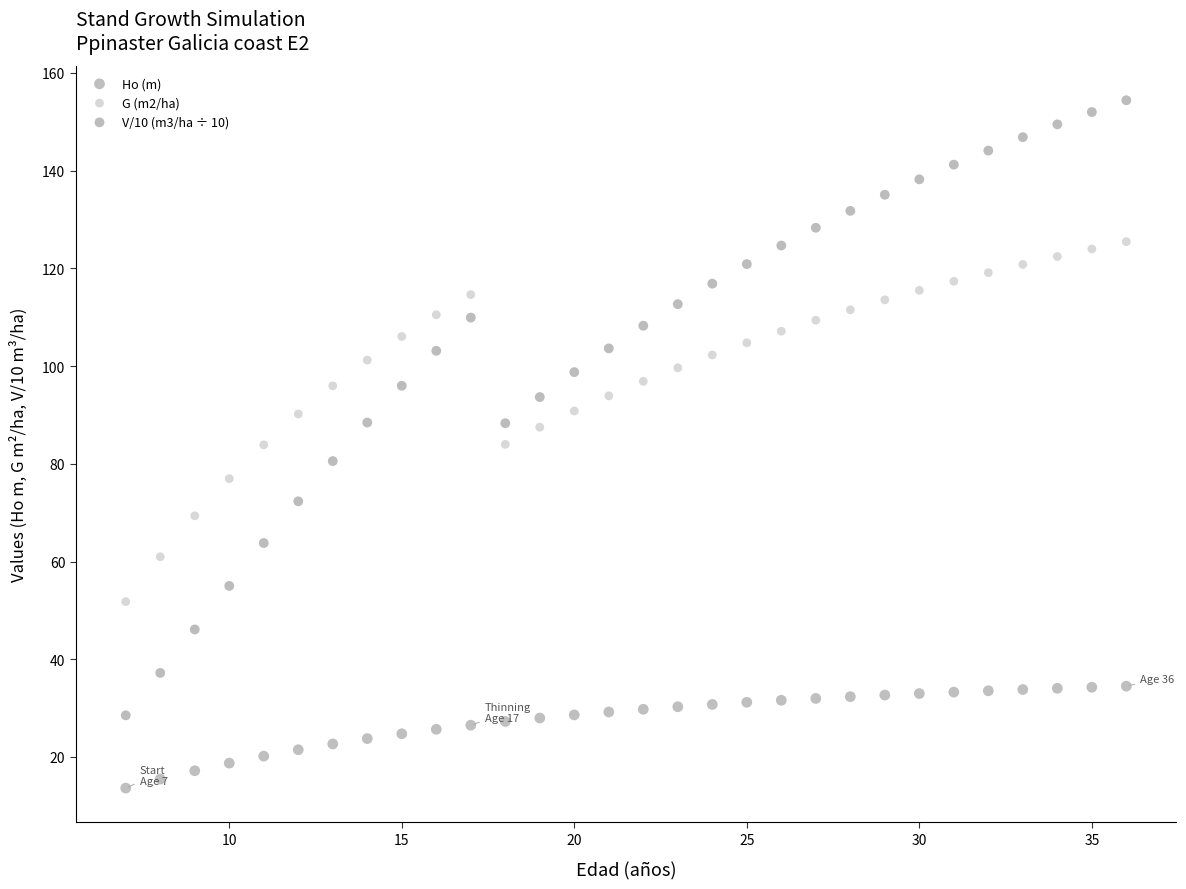

Which series has the widest spread of Y values?

V/10 (m3/ha ÷ 10)